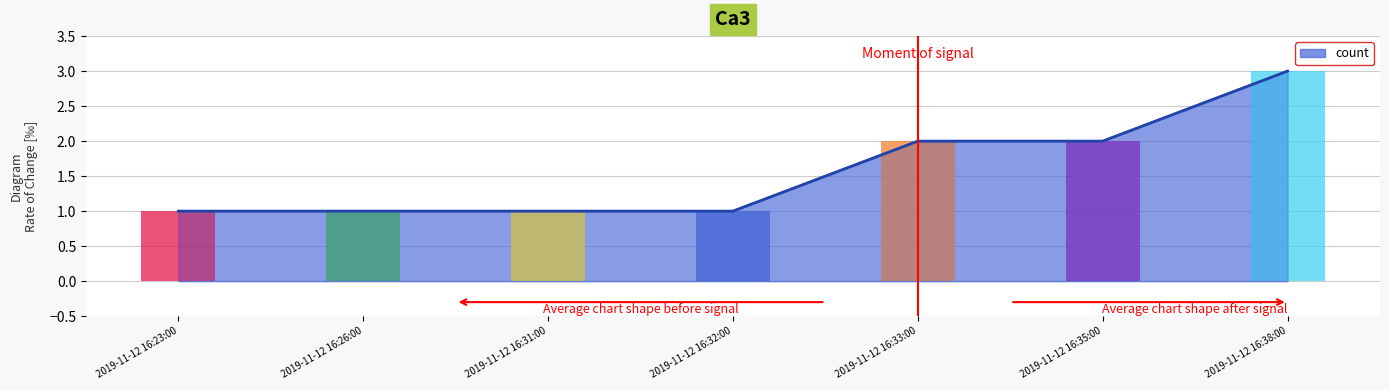

What is the sum of all values?

11